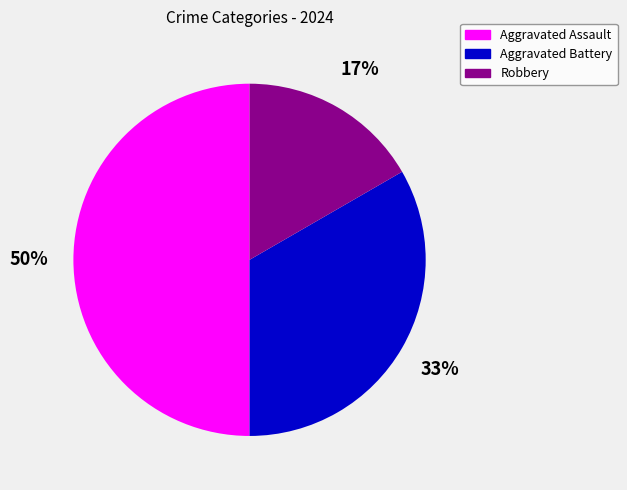

Is the sum of Aggravated Assault and Aggravated Battery greater than half?

Yes